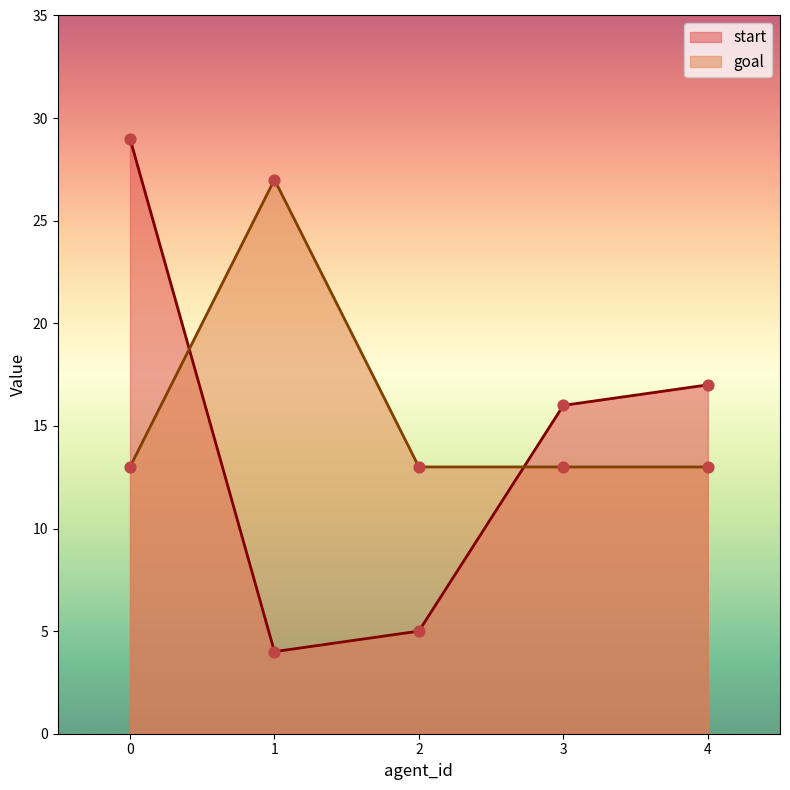

Which series has the widest spread of Y values?

start